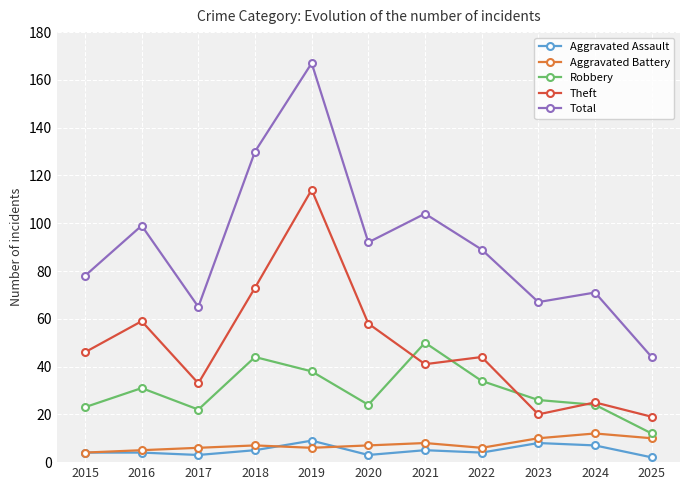

The value of Total at 2020 is 92. True or false?

True